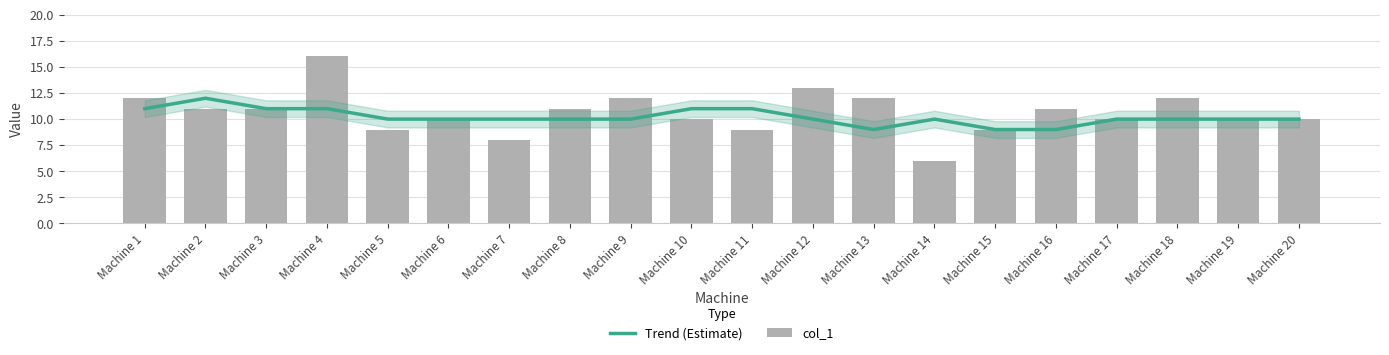

Rank the categories by Trend (Estimate) value from lowest to highest.

Machine 13, Machine 15, Machine 16, Machine 5, Machine 6, Machine 7, Machine 8, Machine 9, Machine 12, Machine 14, Machine 17, Machine 18, Machine 19, Machine 20, Machine 1, Machine 3, Machine 4, Machine 10, Machine 11, Machine 2